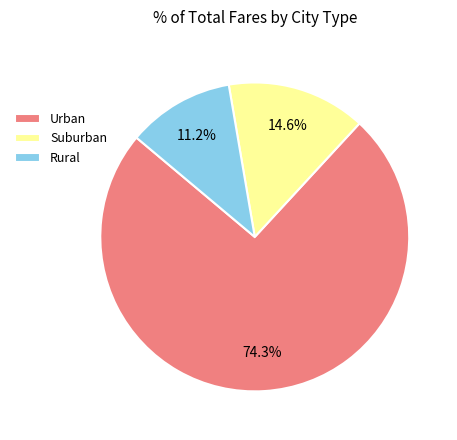

How many slices are in this pie chart?

3